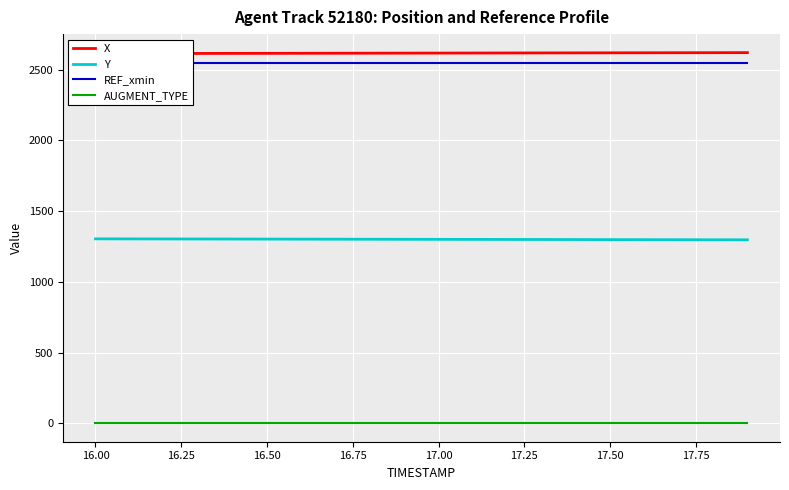

True or false: AUGMENT_TYPE and X cross at least once.

False